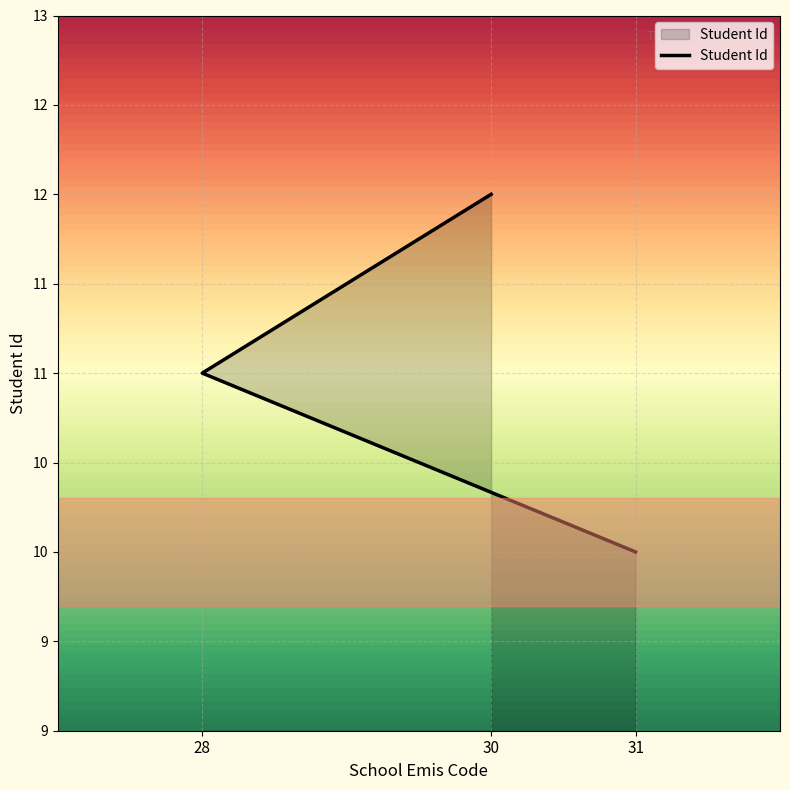

The value at 30 is 5. True or false?

False